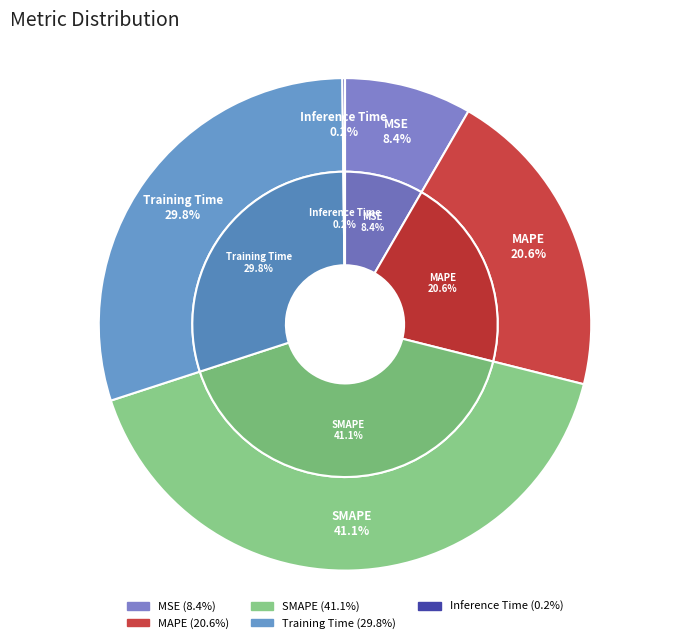

How many slices are in this pie chart?

5